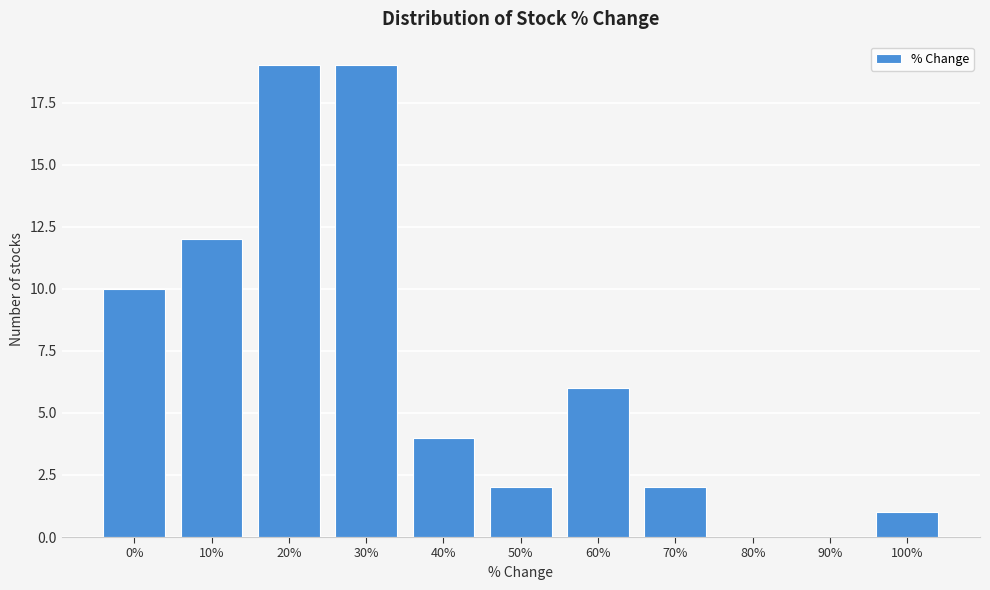

Reading left to right, extract all data points from this chart.

0%=10	10%=12	20%=19	30%=19	40%=4	50%=2	60%=6	70%=2	80%=0	90%=0	100%=1